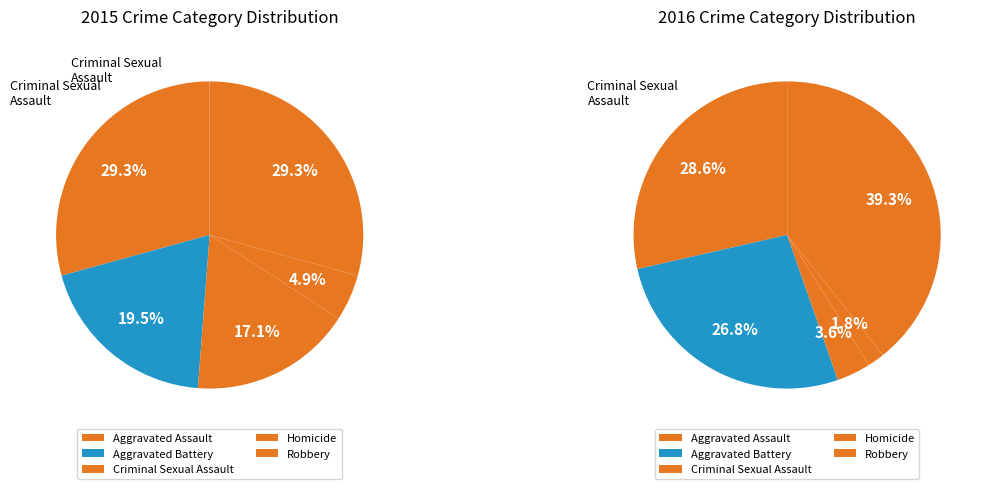

Combined, do Aggravated Battery and Robbery account for over 50%?

Yes